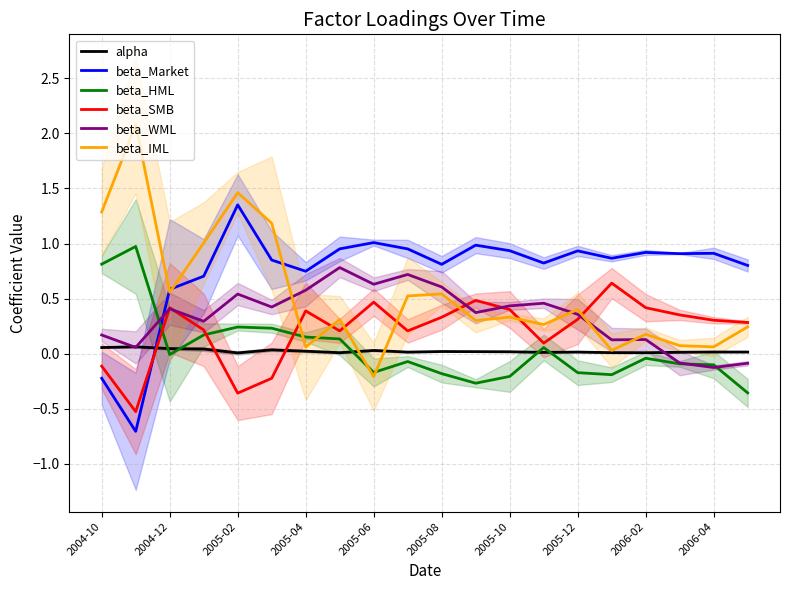

How many lines are shown in the chart?

6